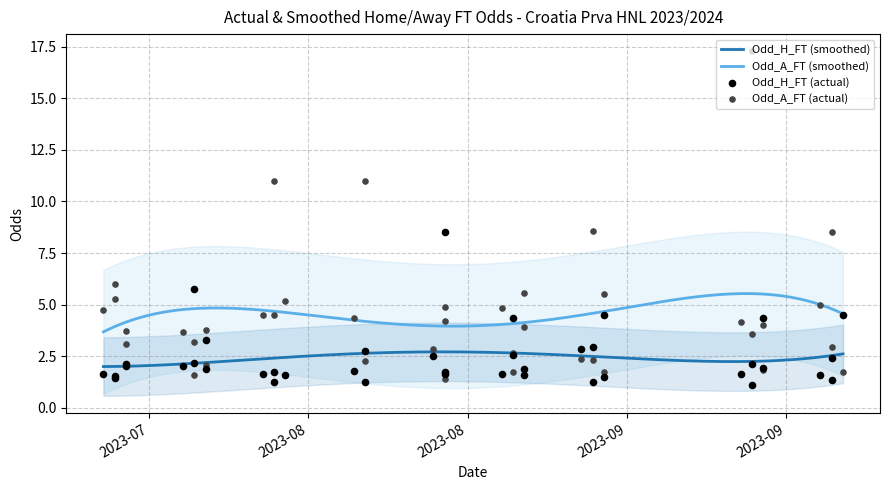

What are all the series names shown in the legend?

Odd_H_FT, Odd_A_FT